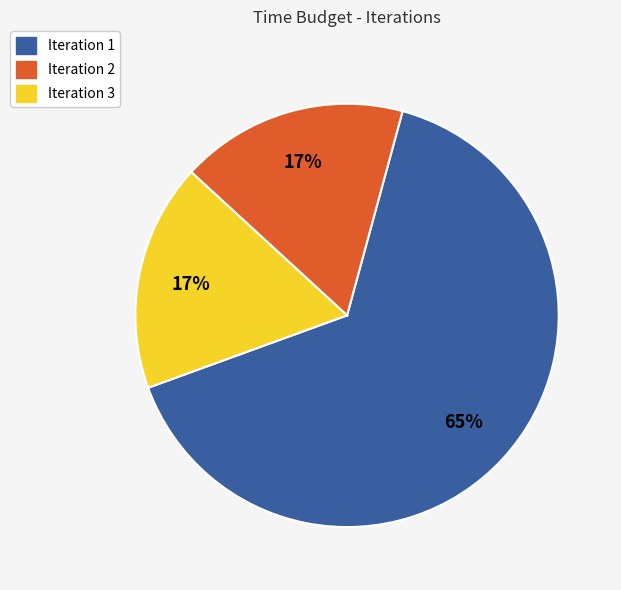

To the nearest percent, what is the difference between the largest and smallest slice percentages?

48%